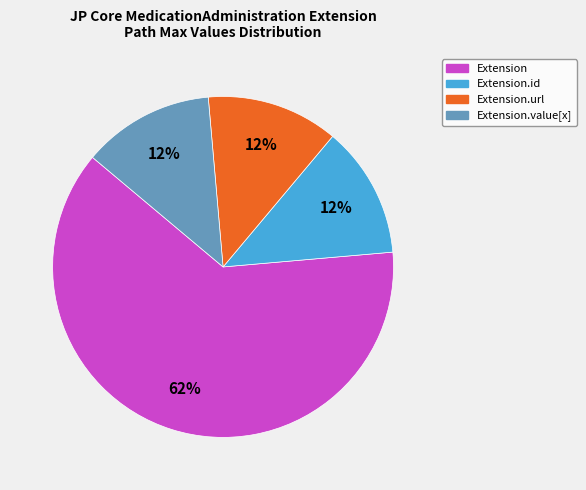

Is there any slice that represents more than half of the pie?

Yes